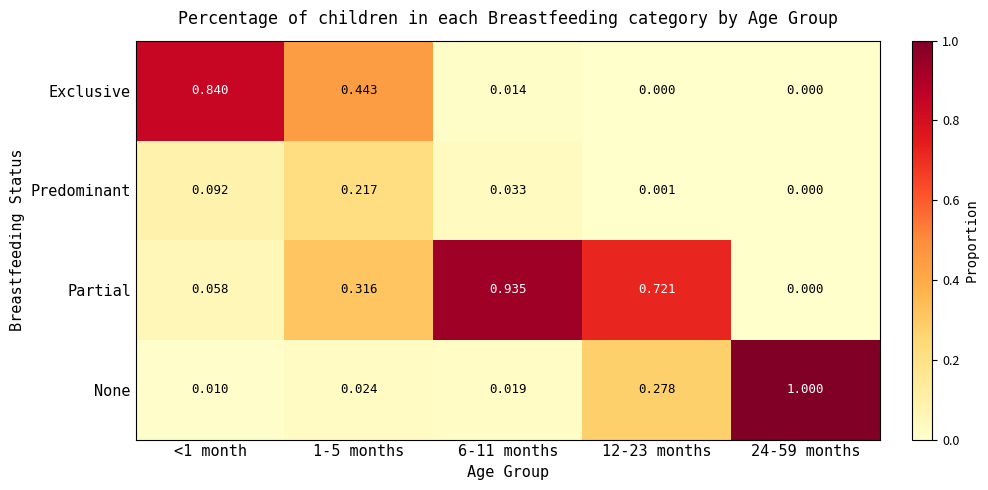

Which series has the largest total across all categories?

Partial